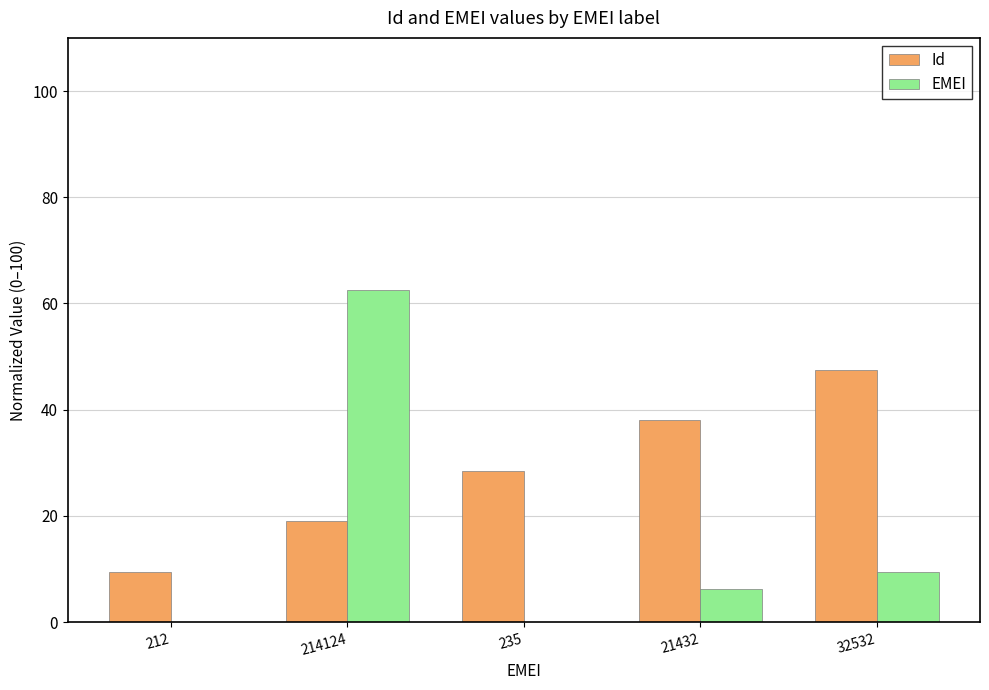

What is the sum of all EMEI values?

78.4